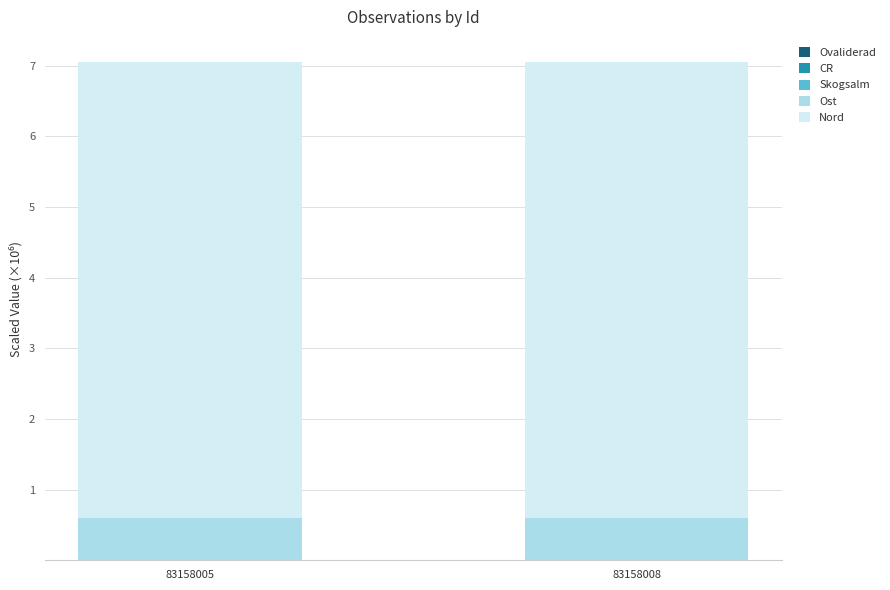

Count the number of categories in the chart.

2